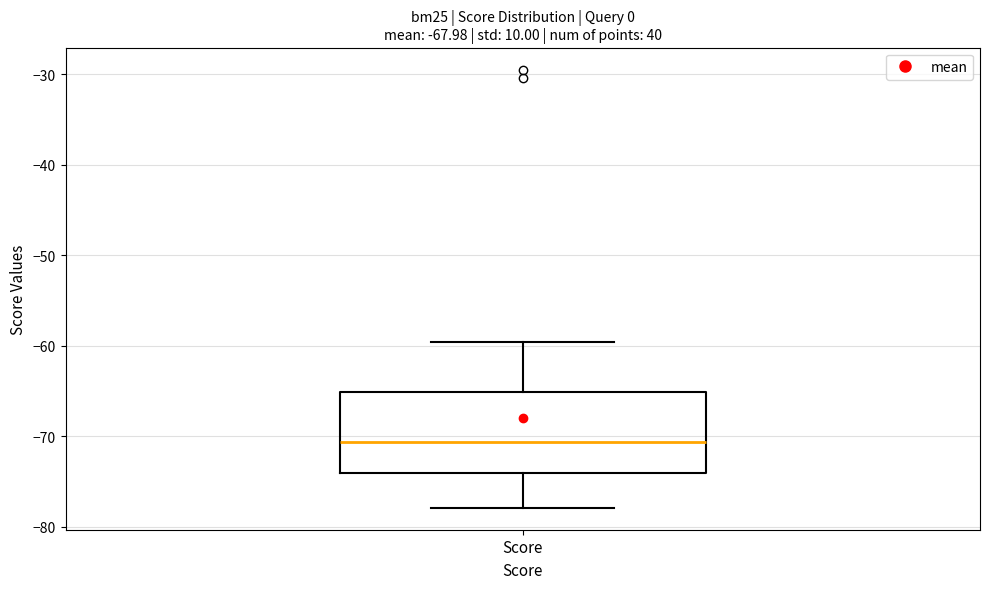

Where does the lower whisker of the box for Score end on the y-axis? The values are not printed on the chart, so give them approximately, as read against the axis.

-78